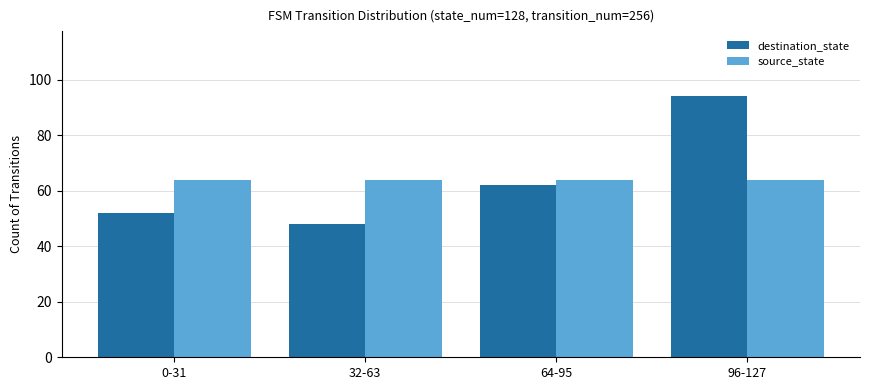

At which category is the sum across all series the highest?

96-127